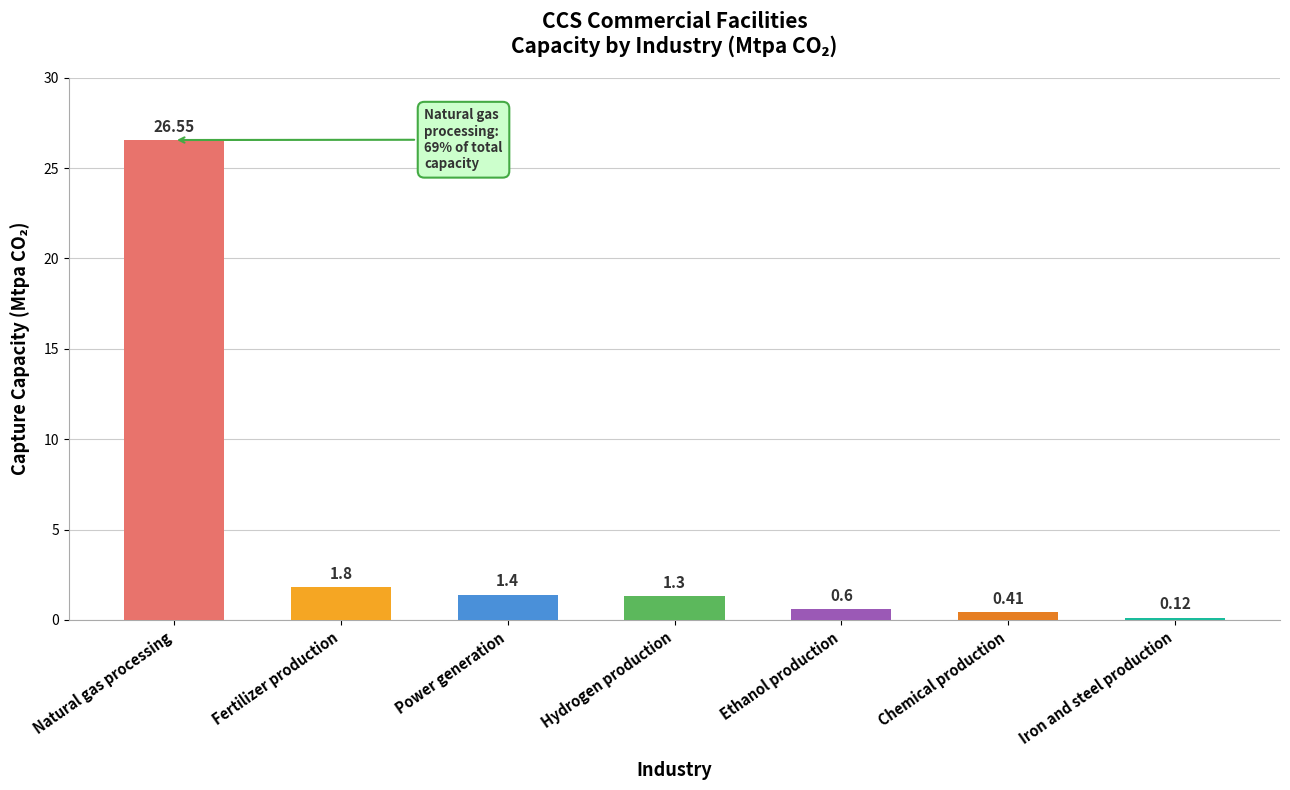

Which has a higher value, Power generation or Ethanol production?

Power generation